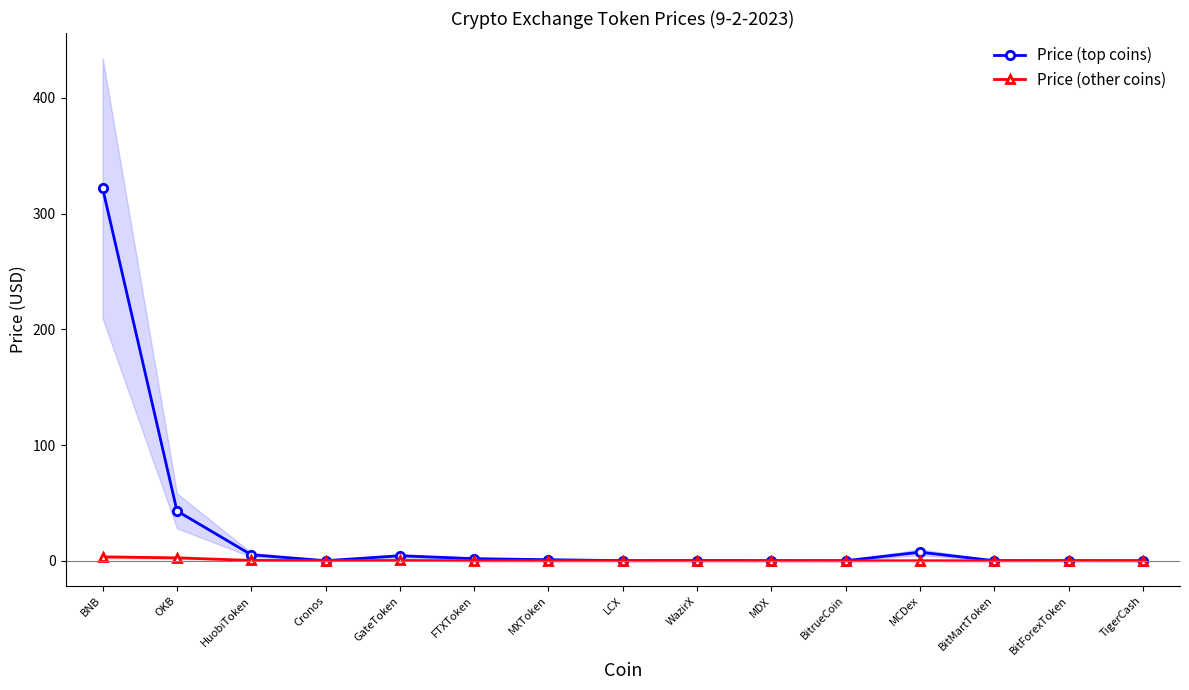

What is the approximate value of Price (top coins) at HuobiToken?

5.2